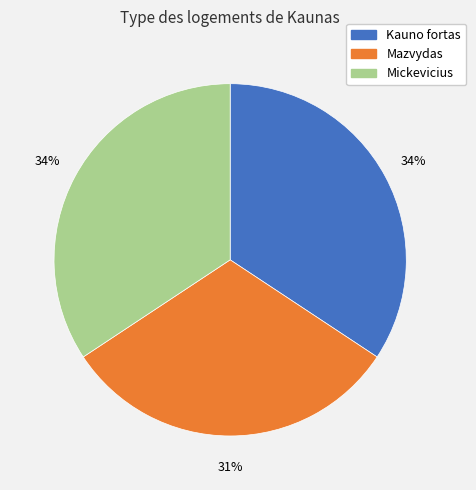

To the nearest percent, what is the average slice percentage?

33%